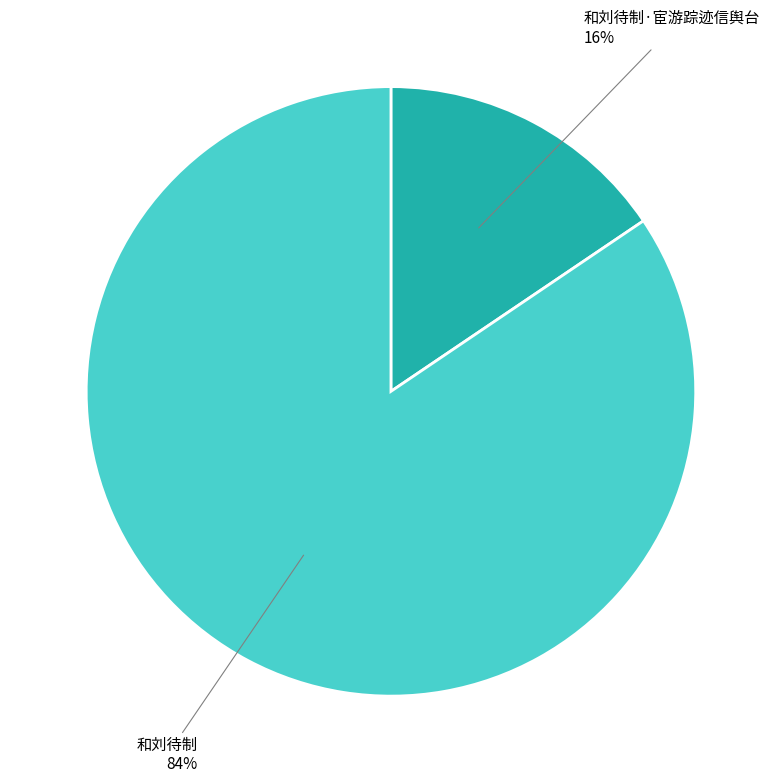

Rank the categories by value from highest to lowest.

和刘待制, 和刘待制·宦游踪迹信舆台